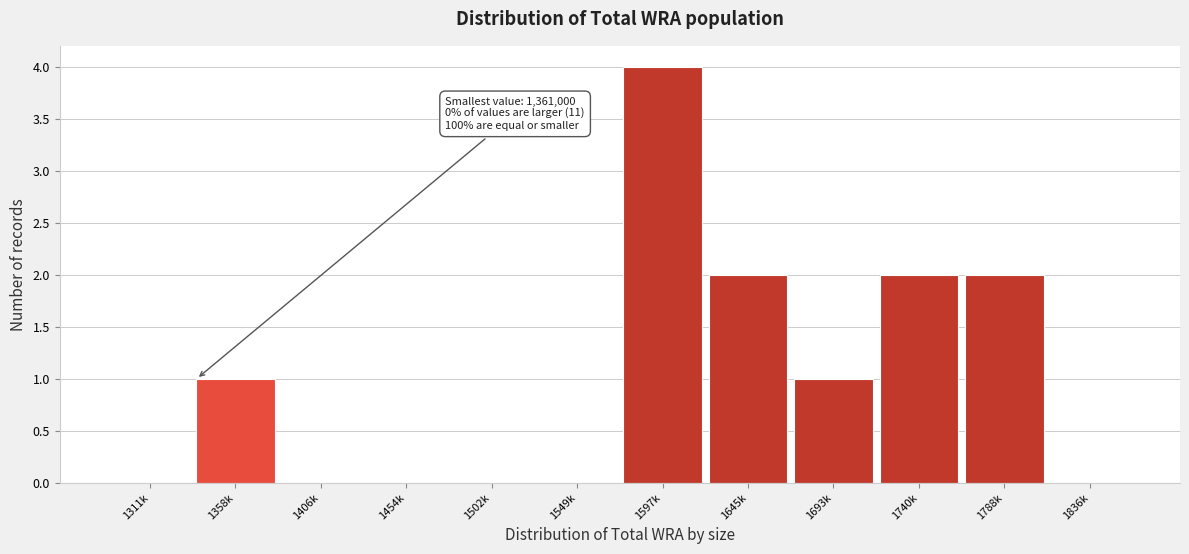

Reading left to right, transcribe all the data shown in this chart.

1311k=0	1358k=1	1406k=0	1454k=0	1502k=0	1549k=0	1597k=4	1645k=2	1693k=1	1740k=2	1788k=2	1836k=0